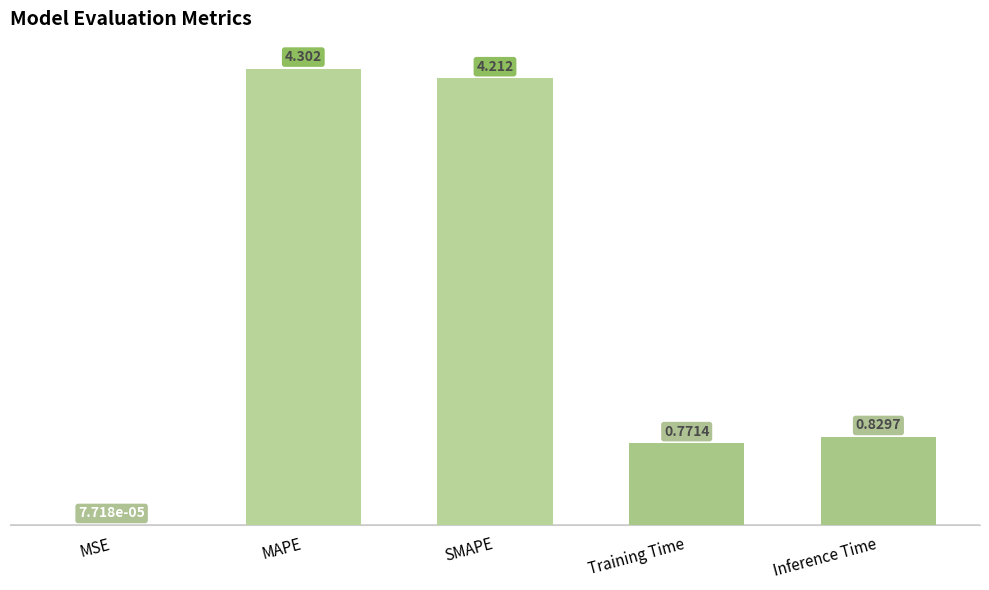

Which has a higher value, Inference Time or SMAPE?

SMAPE